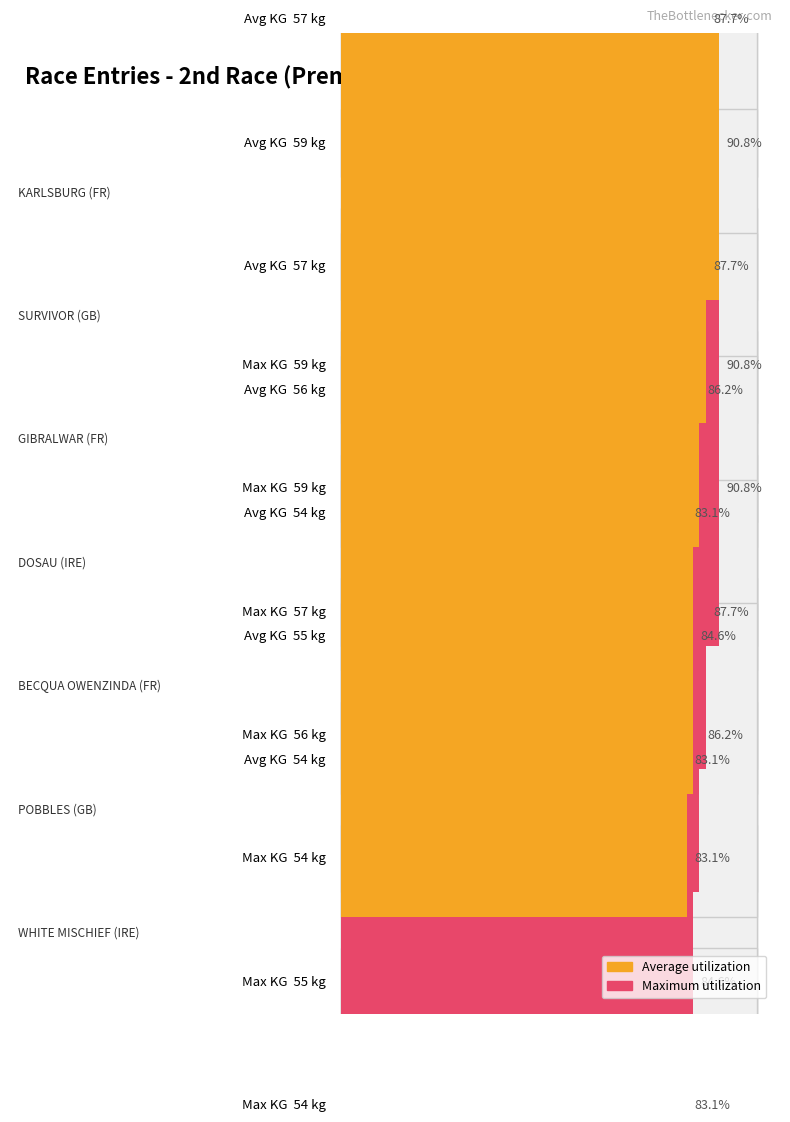

Reading left to right, transcribe all the data shown in this chart.

Average utilization: 57	59	57	56	54	55	54
Maximum utilization: 59	59	57	56	54	55	54